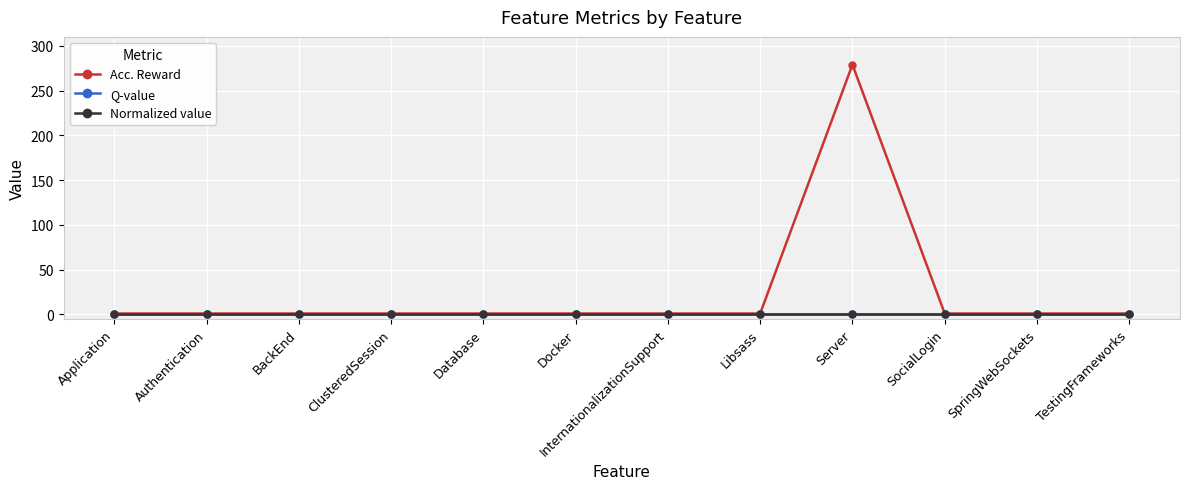

Is this an area chart (filled region under the line)?

No